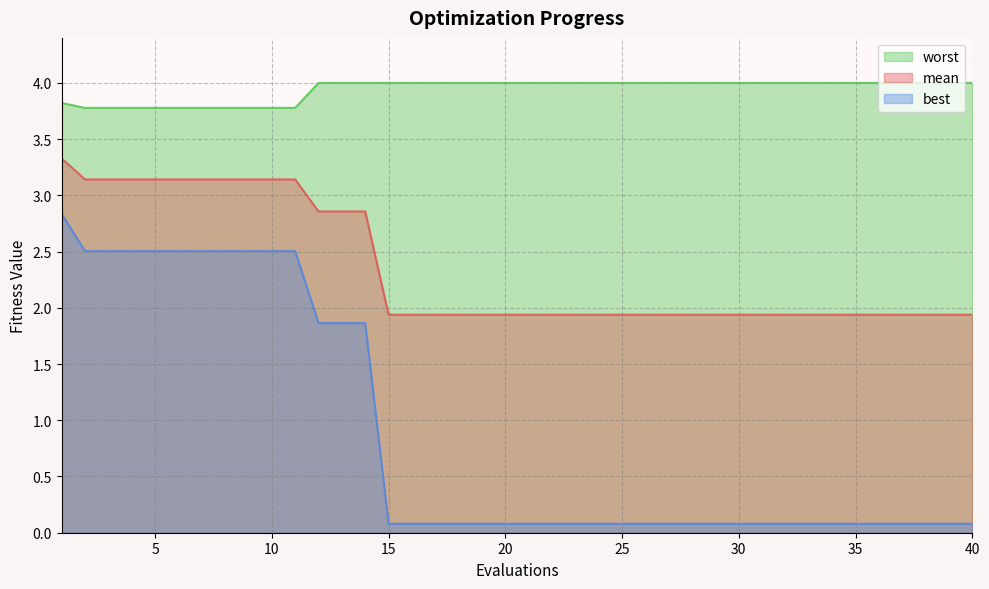

What is the total value across all series at 34?

6.0